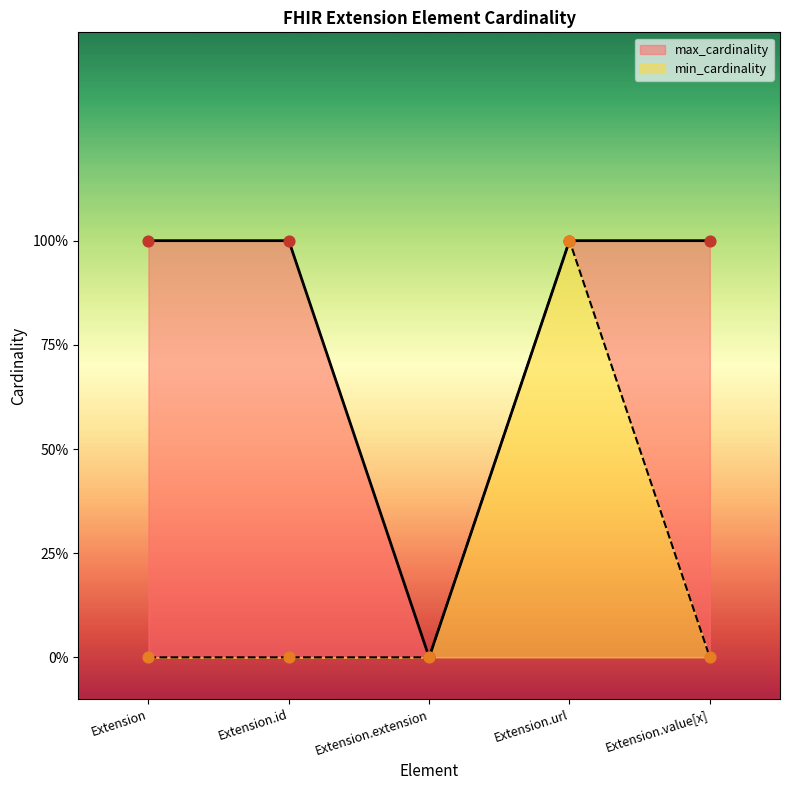

Which series has the largest total across all categories?

max_cardinality